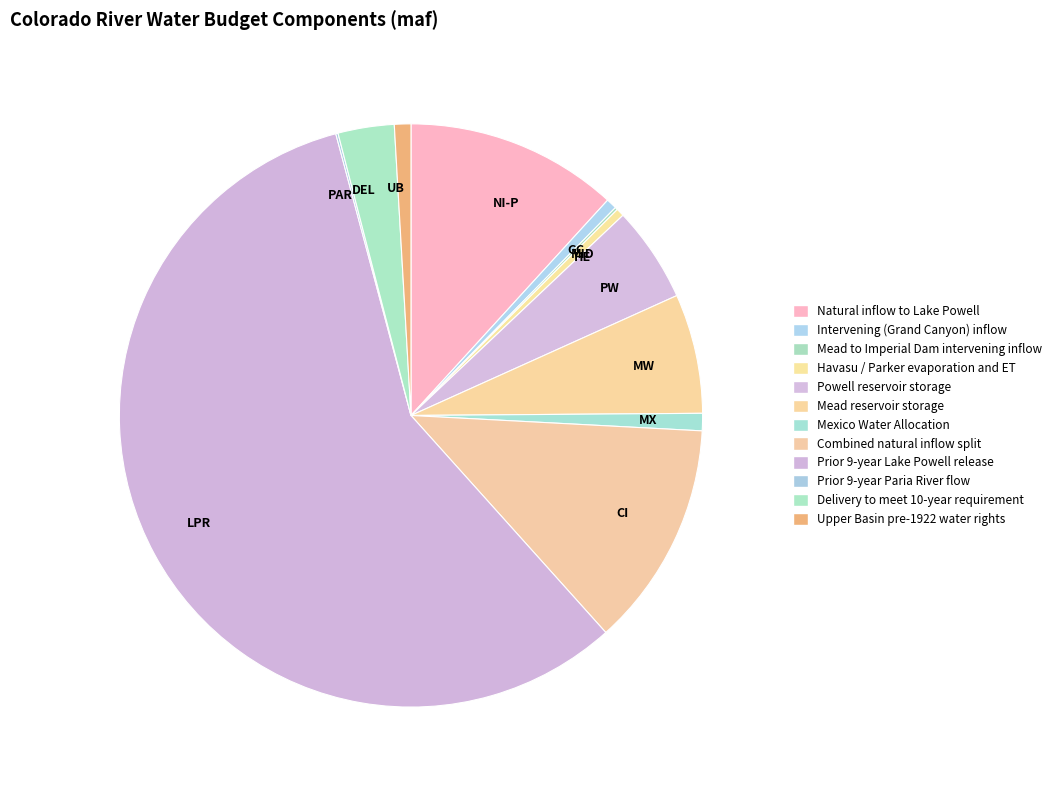

What is the largest slice in the pie chart?

Prior 9-year Lake Powell release